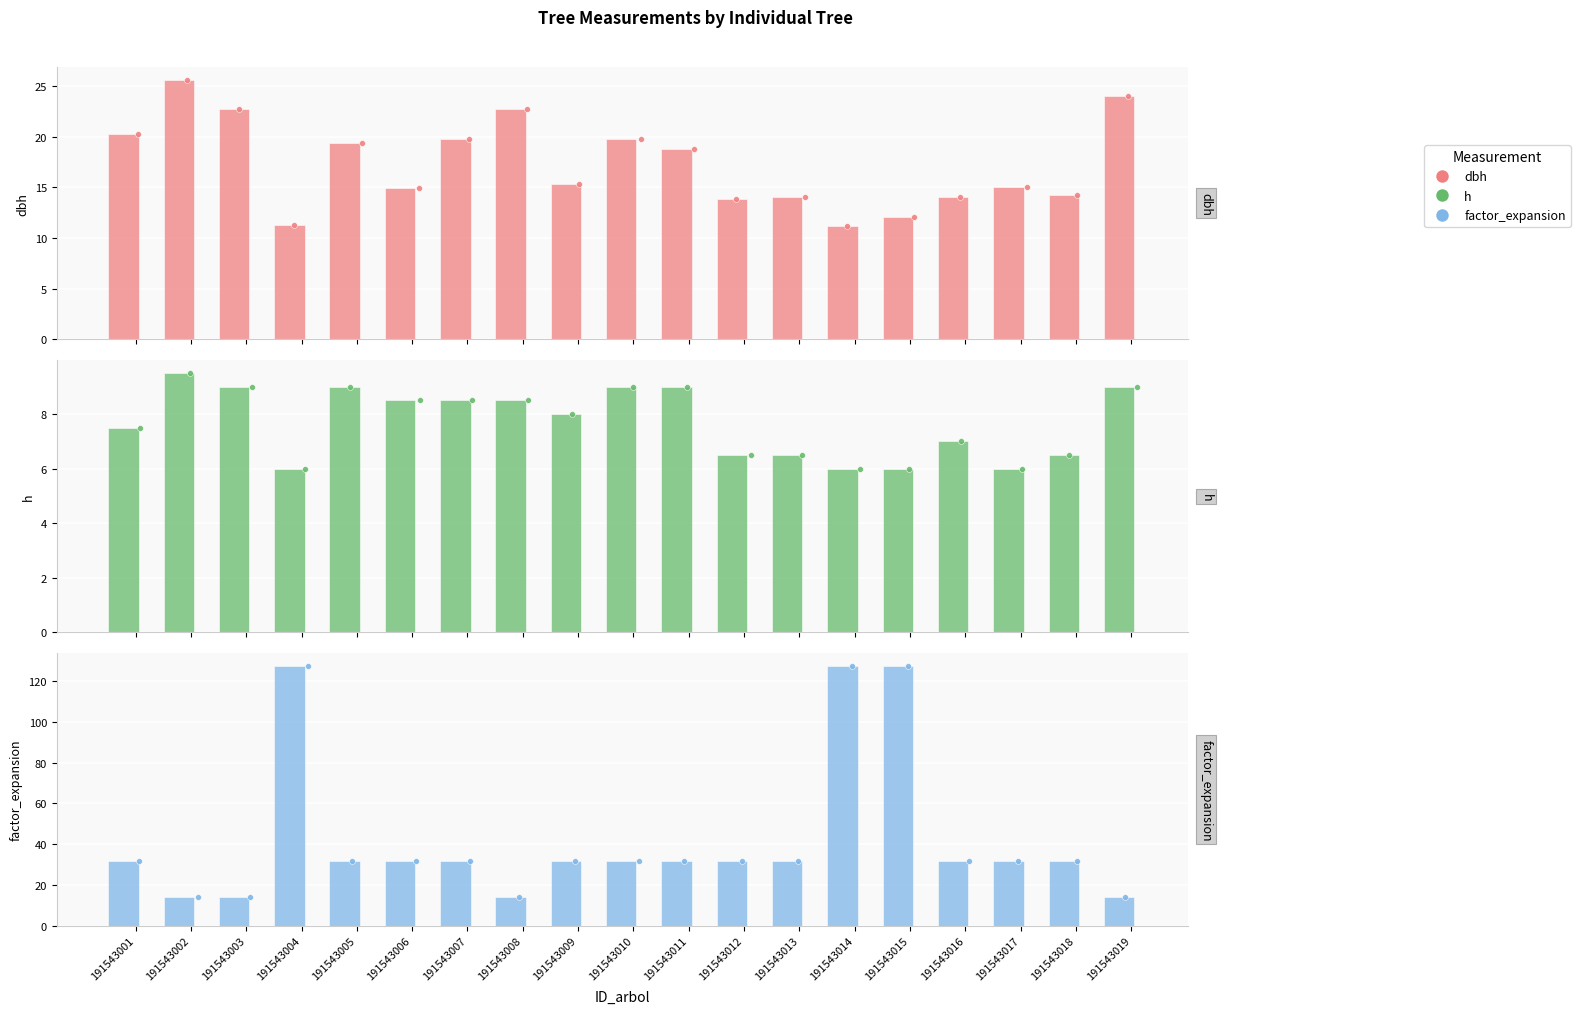

Which series has the largest Y range (max minus min)?

factor_expansion